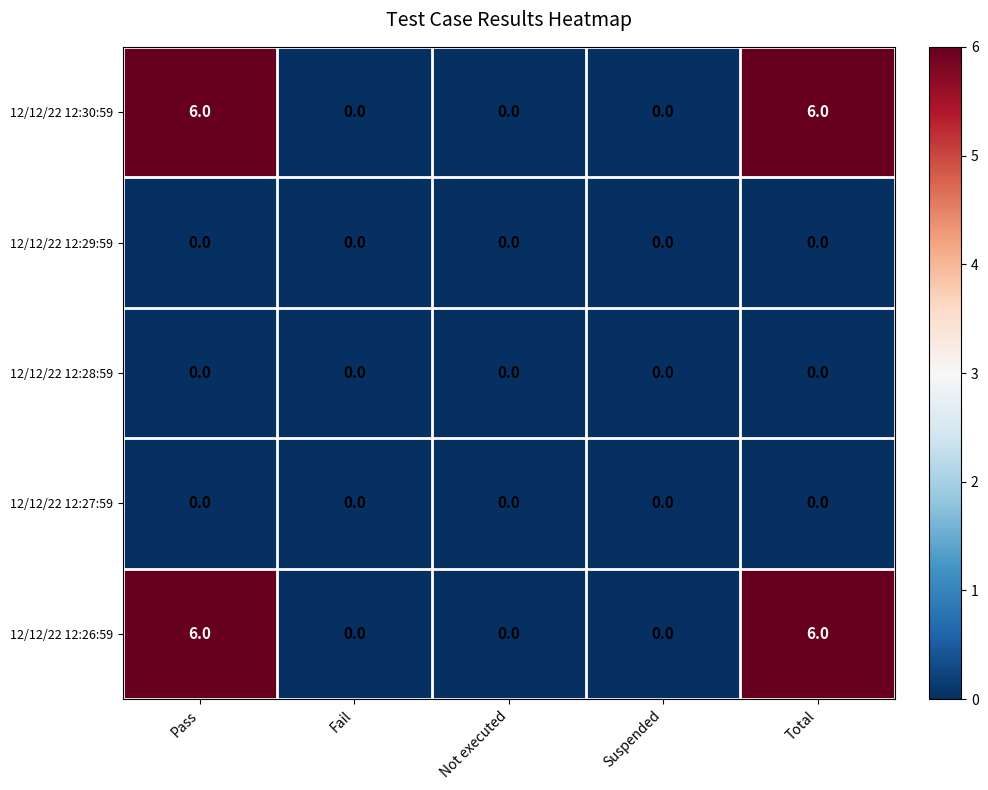

Reading left to right, list all the values displayed in this chart.

12/12/22 12:30:59: 6	0	0	0	6
12/12/22 12:29:59: 0	0	0	0	0
12/12/22 12:28:59: 0	0	0	0	0
12/12/22 12:27:59: 0	0	0	0	0
12/12/22 12:26:59: 6	0	0	0	6